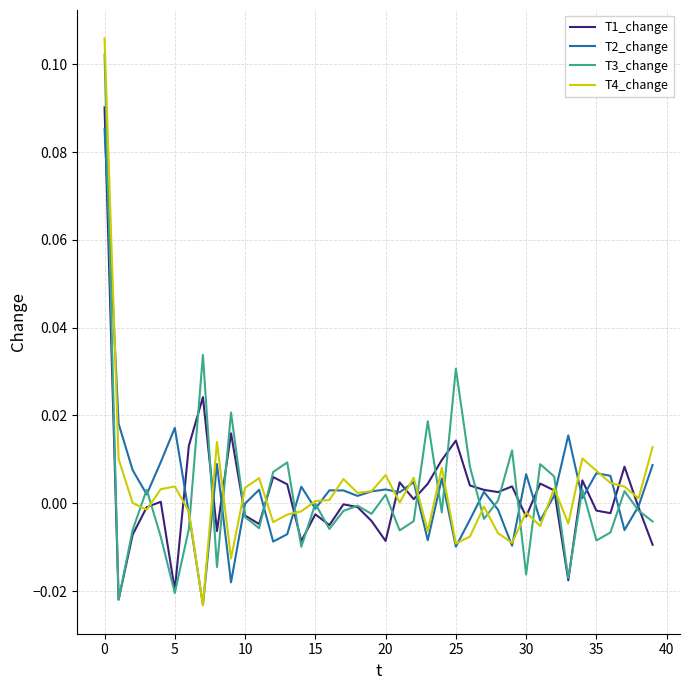

How many lines are shown in the chart?

4